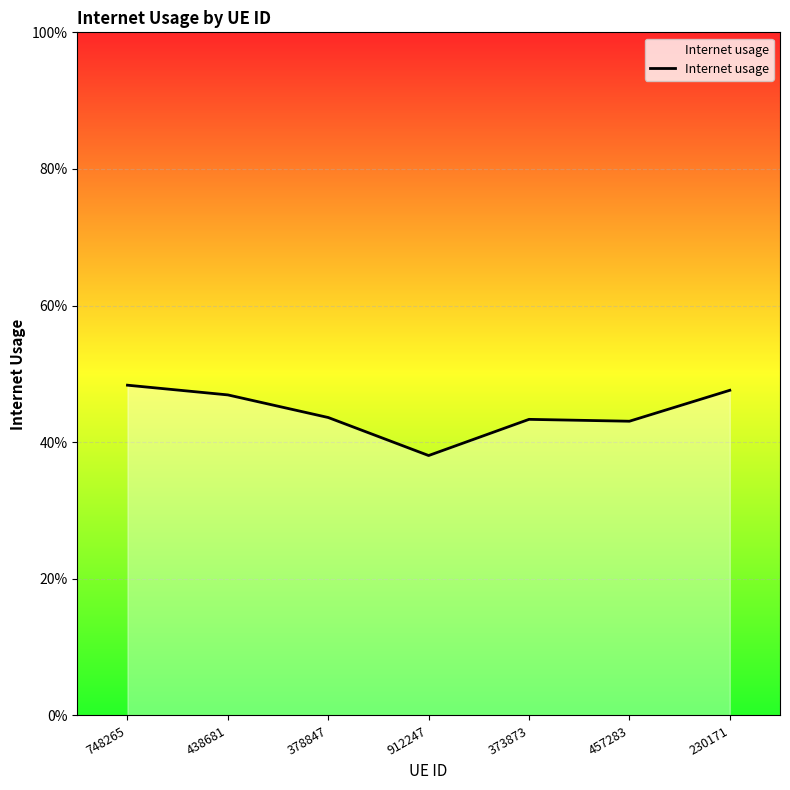

Is this an area chart (filled region under the line)?

Yes